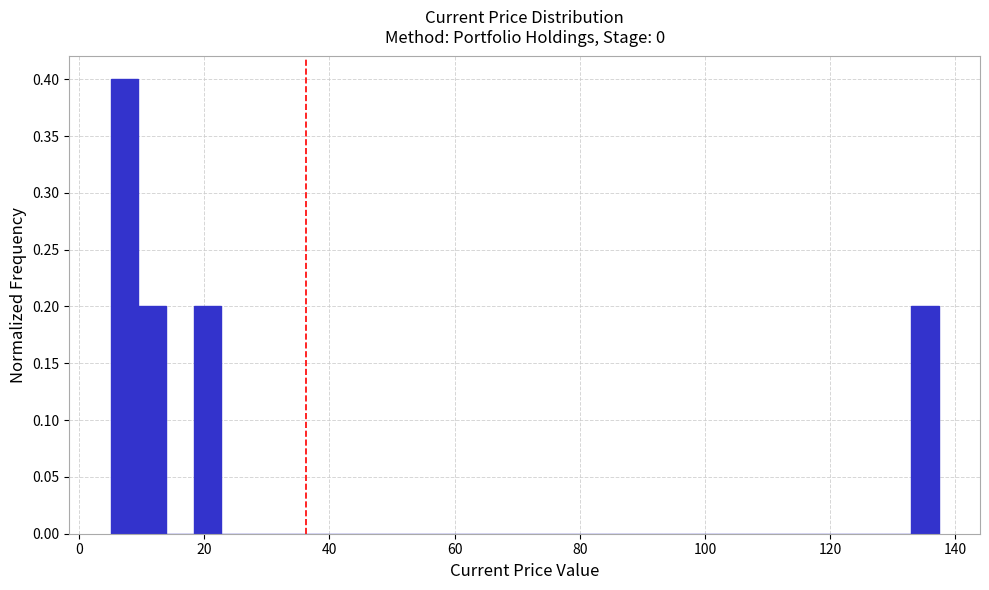

Read against the x-axis, roughly where is the centre of the tallest bar?

8